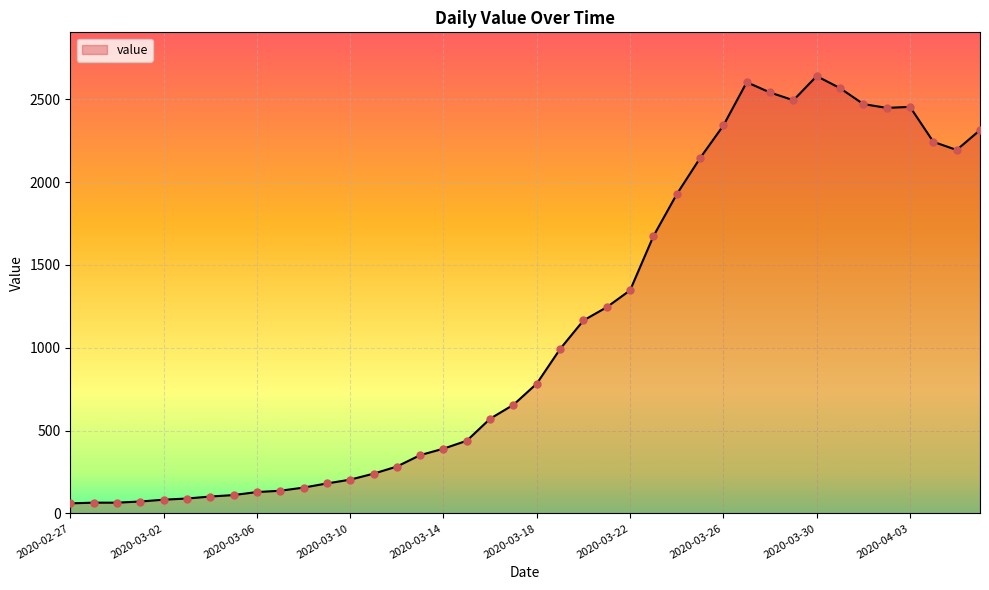

What is the maximum value shown in the chart?

2640